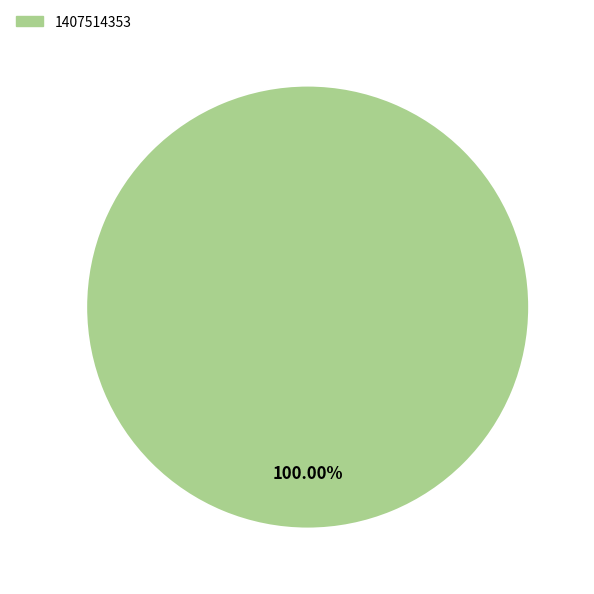

Is there a majority slice in this chart?

Yes